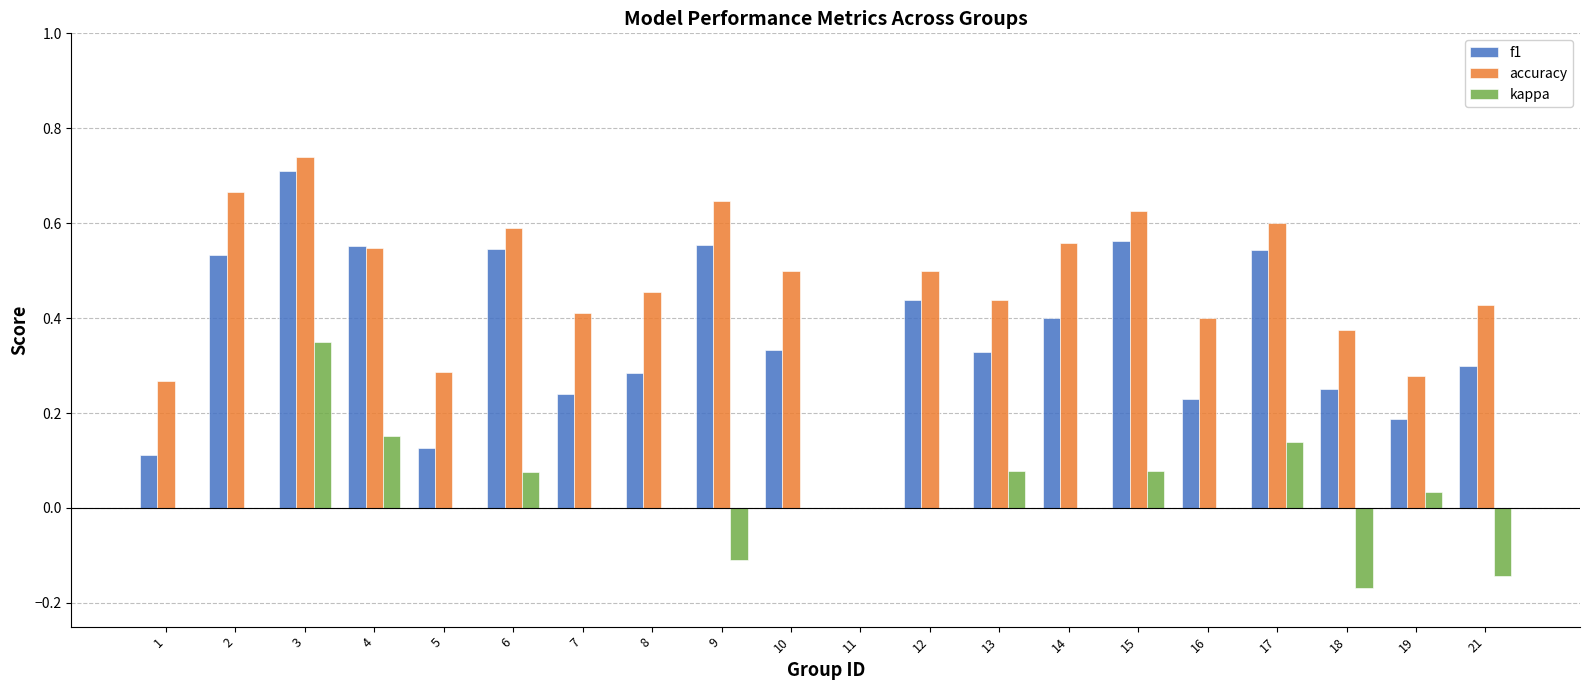

How many groups of bars are there?

20